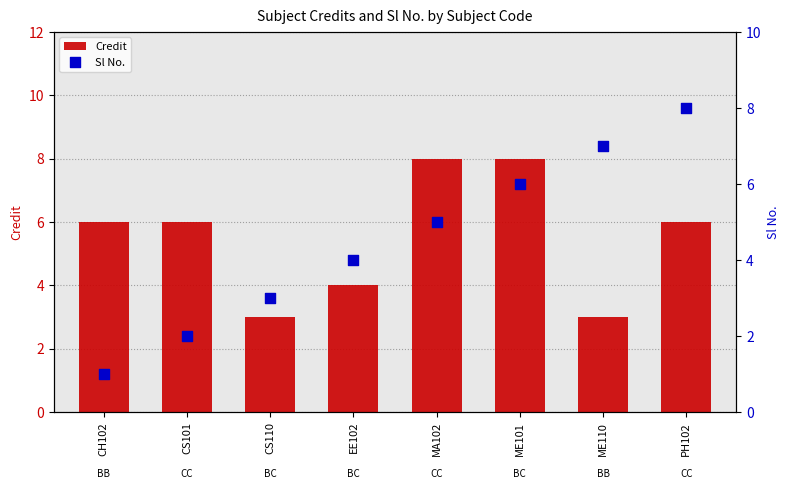

Which series has the largest total across all categories?

Credit